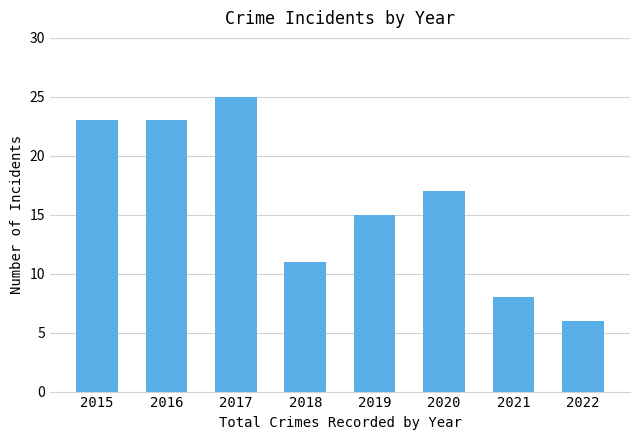

Which label corresponds to the largest value in the chart?

2017